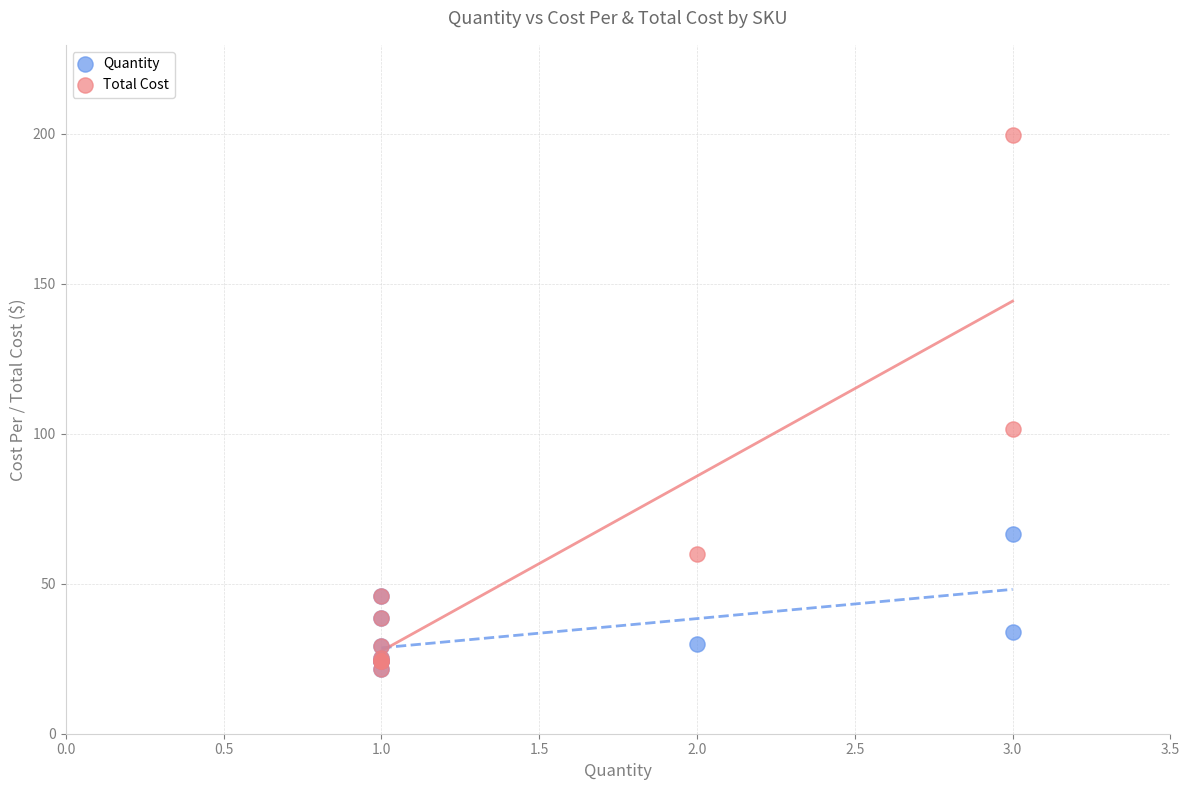

In the Total Cost series, what Y value is closest to 110?

101.7